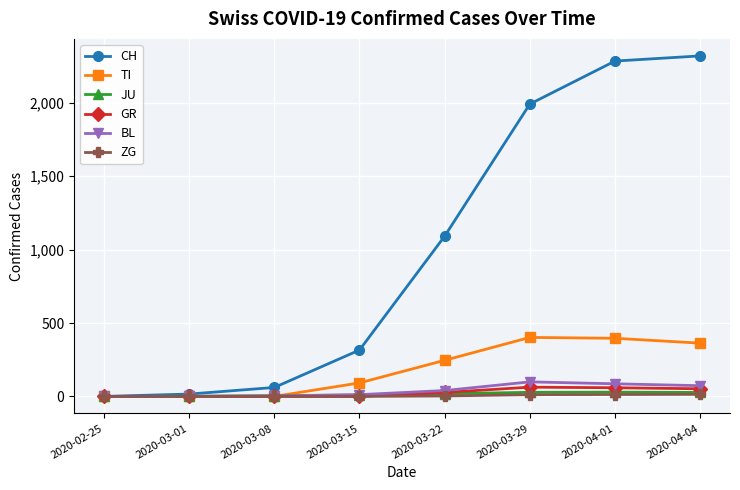

True or false: CH has more than 1 points higher than both neighbors.

False